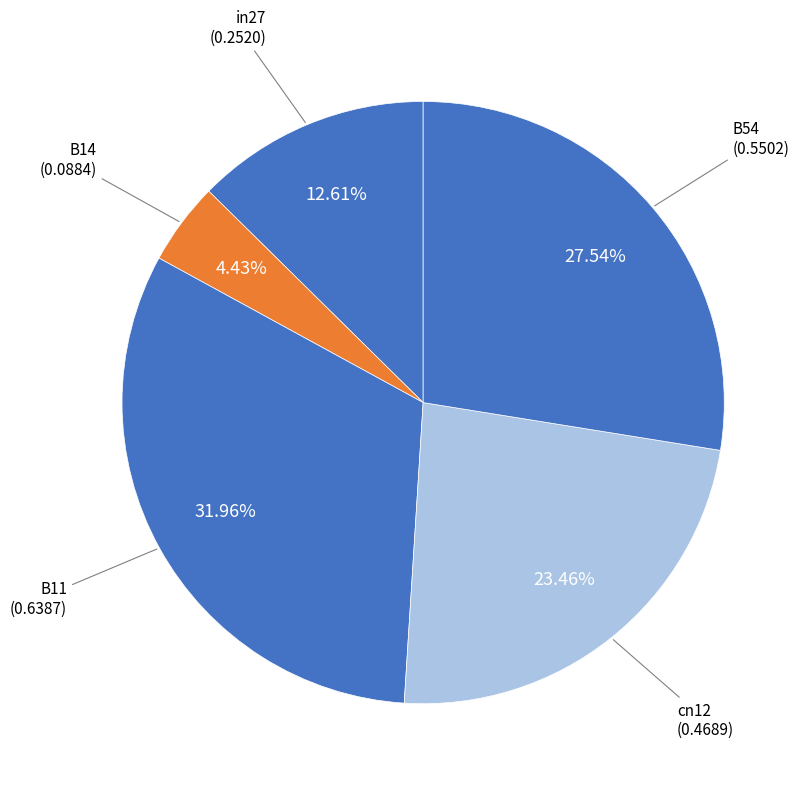

To the nearest percent, what is the difference between the largest and smallest slice percentages?

28%